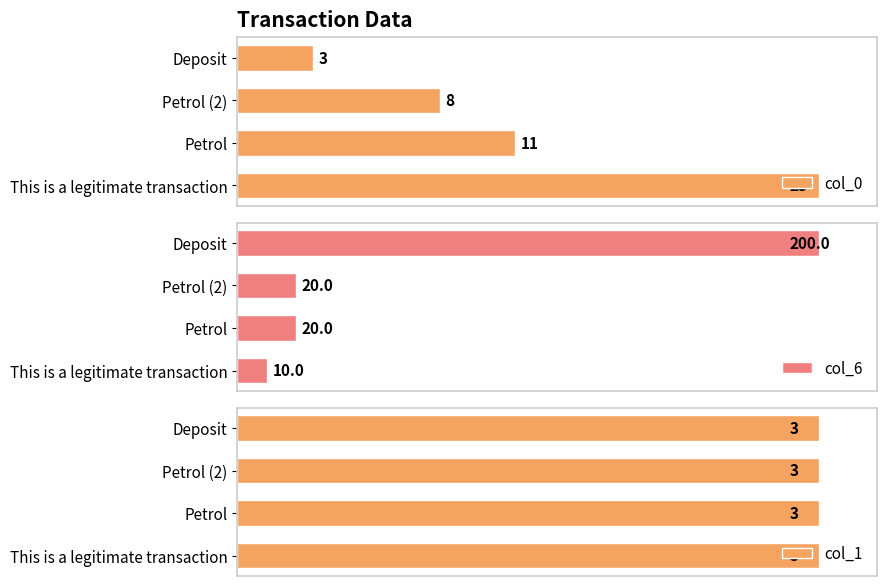

How many data points in col_6 are above 10?

1